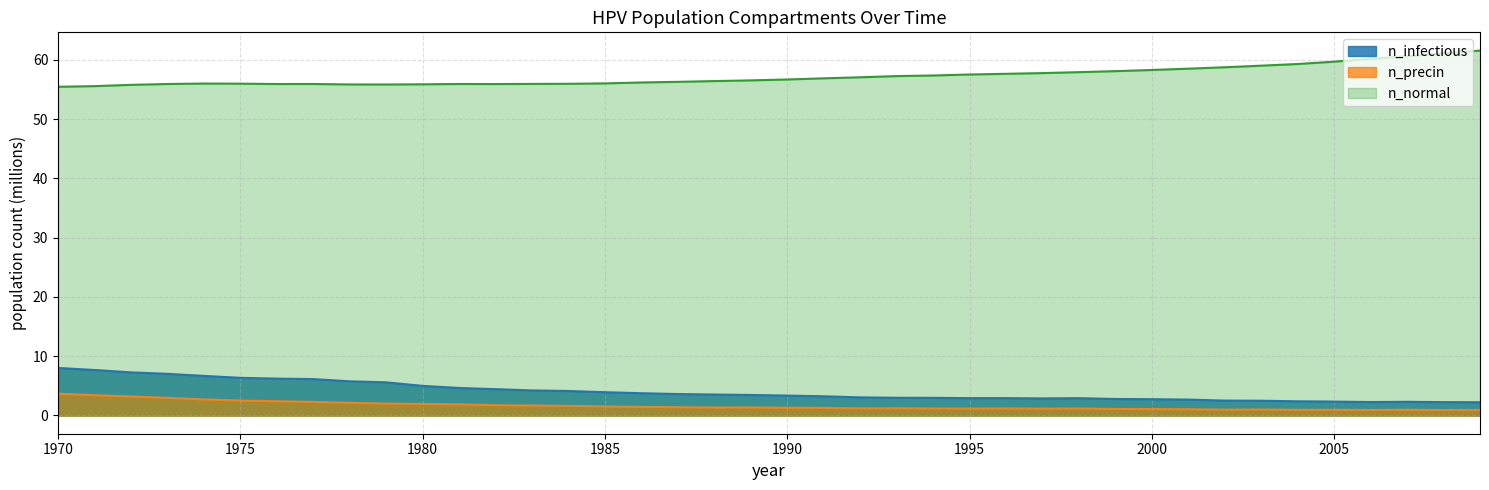

Reading left to right, extract all data points from this chart.

n_infectious: 8.0	7.7	7.3	7.0	6.7	6.4	6.2	6.1	5.8	5.6	5.0	4.6	4.4	4.2	4.1	3.9	3.8	3.6	3.5	3.5	3.4	3.2	3.1	3.0	3.0	2.9	2.9	2.9	2.9	2.8	2.7	2.7	2.5	2.5	2.4	2.3	2.3	2.3	2.3	2.2
n_normal: 55.5	55.6	55.8	55.9	56.0	56.0	55.9	55.9	55.9	55.8	55.9	55.9	55.9	55.9	56.0	56.0	56.2	56.3	56.4	56.5	56.7	56.9	57.1	57.3	57.4	57.5	57.6	57.8	57.9	58.1	58.3	58.5	58.8	59.0	59.3	59.7	60.2	60.6	61.1	61.6
n_precin: 3.7	3.4	3.2	3.0	2.7	2.5	2.4	2.3	2.1	2.0	2.0	1.9	1.7	1.7	1.6	1.5	1.4	1.4	1.3	1.4	1.3	1.3	1.2	1.2	1.2	1.2	1.2	1.2	1.2	1.1	1.1	1.0	1.0	1.0	1.0	1.0	0.9	1.0	0.9	0.9